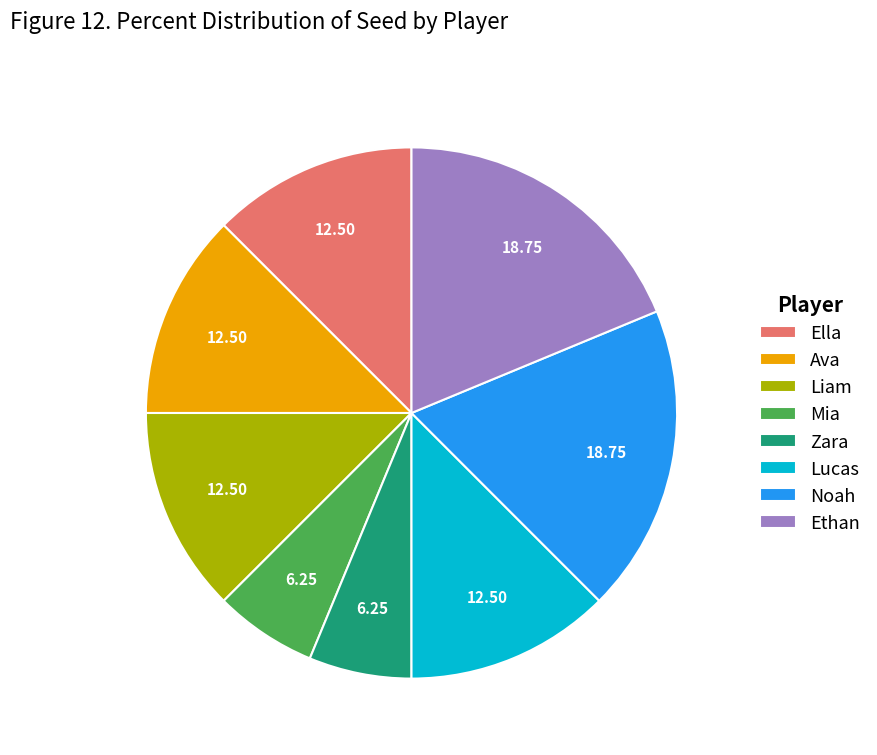

True or false: Zara accounts for 18% of the total.

False